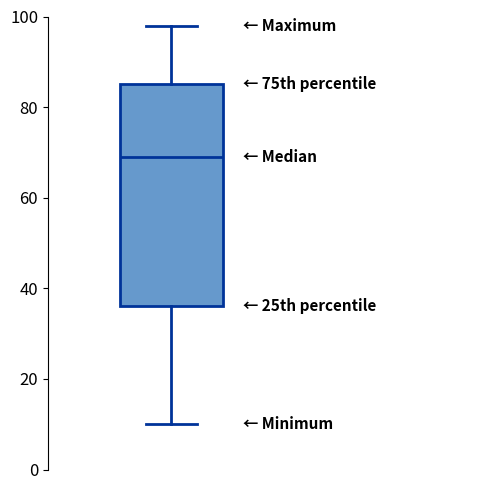

Transcribe this box plot: give where the median line is, the range the box spans, and where the two whiskers end, as read against the y-axis. The values are not printed on the chart, so give them approximately, as read against the axis.

median 70, box 36 to 86, whiskers 10 to 98